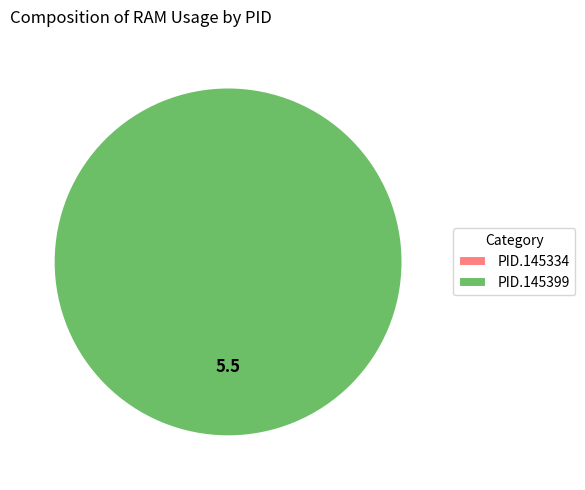

Is it true that 145334 is 1% of the pie?

False